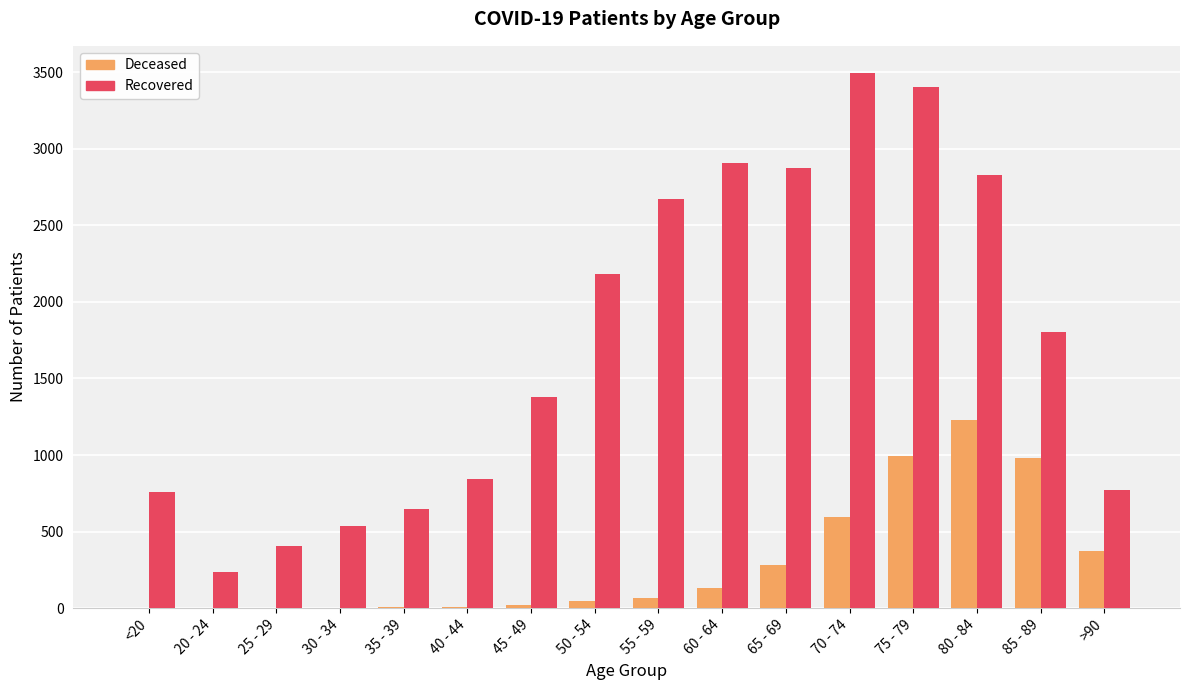

At which category is the sum across all series the highest?

75 - 79